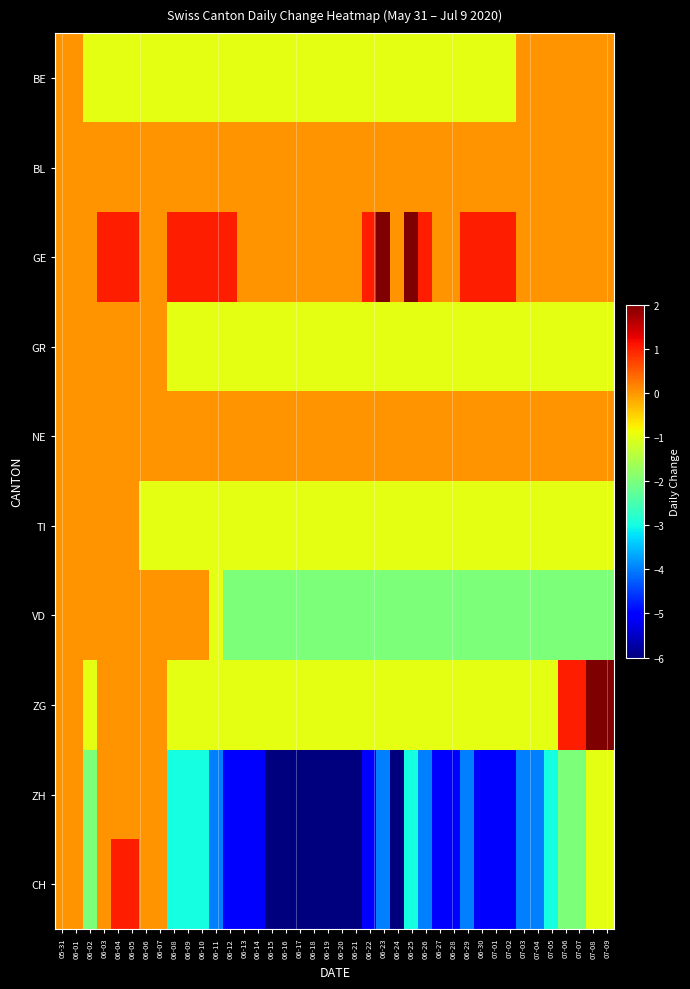

What is the spread (max minus min) of values at 06-03?

2